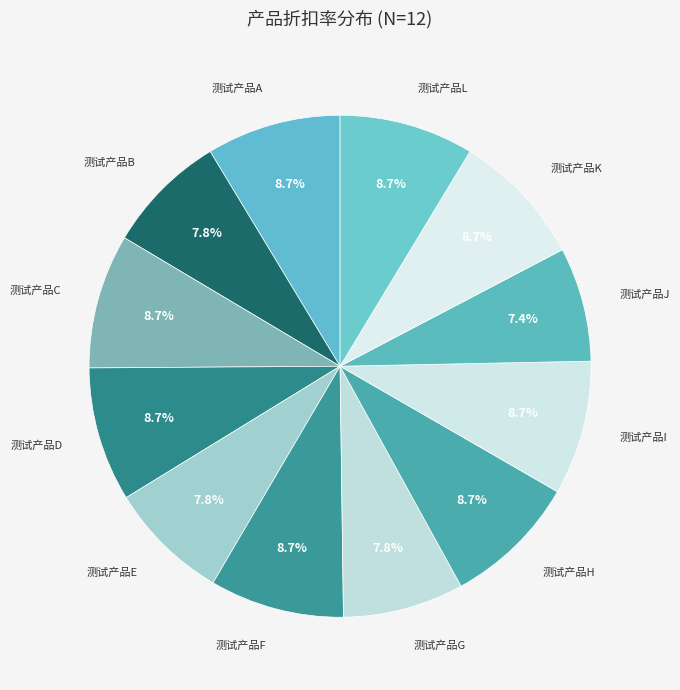

How many slices are in this pie chart?

12